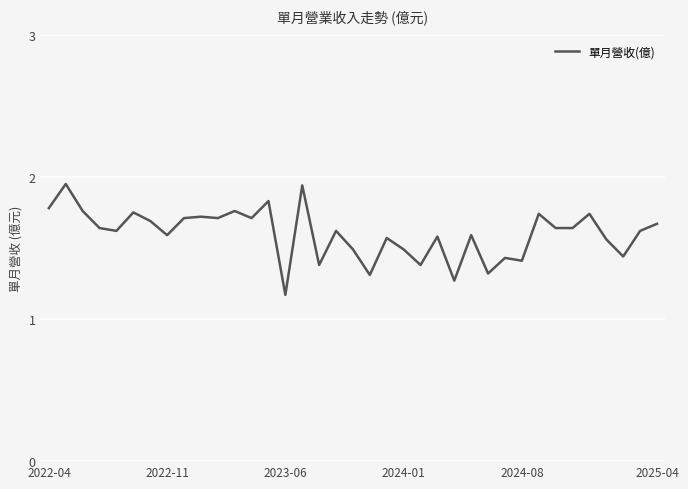

How many lines are shown in the chart?

1